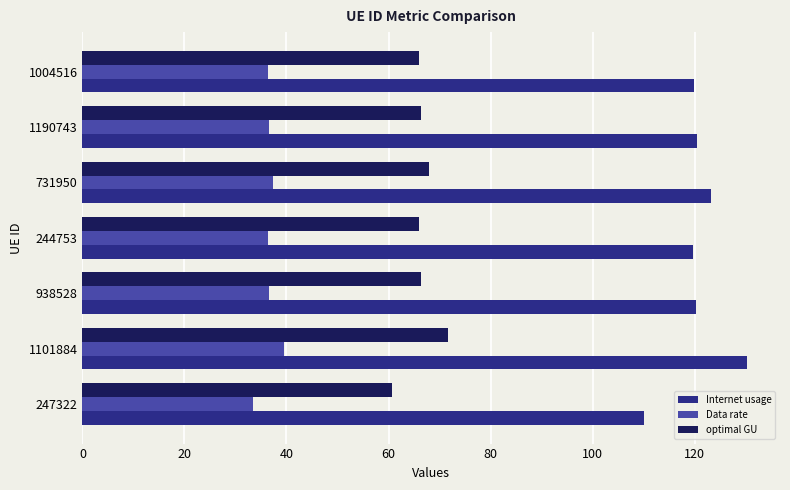

Is it true that Data rate equals 36.6 at 1190743?

True